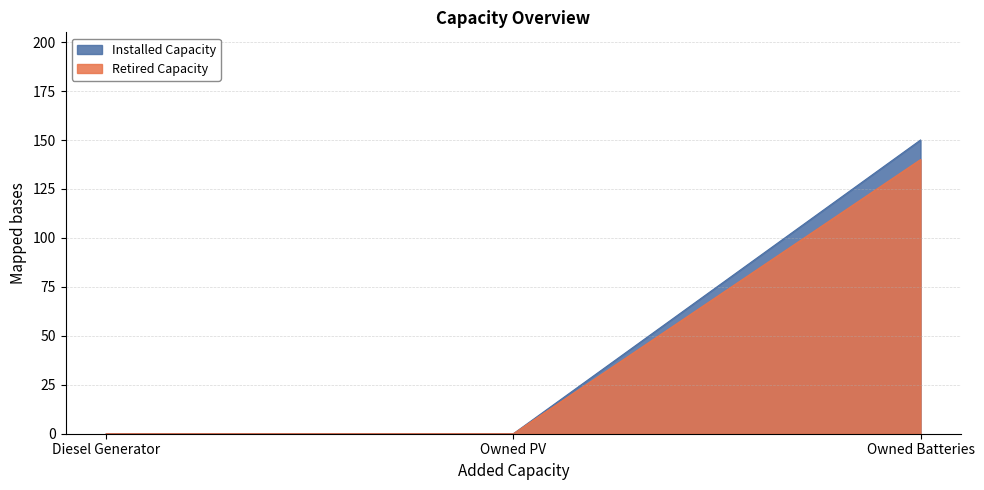

Reading right to left, extract all data points from this chart.

Installed Capacity: 150	0	0
Retired Capacity: 140	0	0